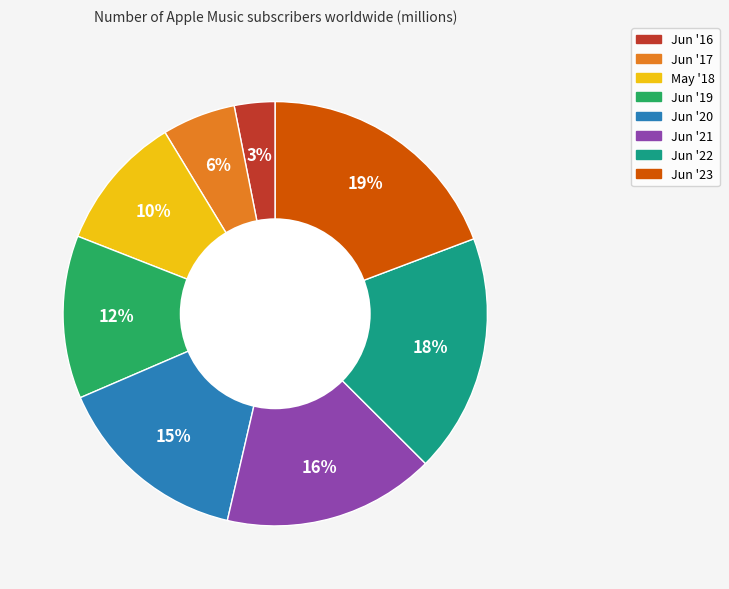

Do Jun '21 and Jun '22 together represent more than half of the pie?

No